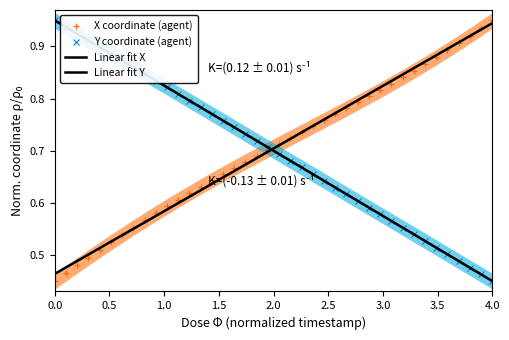

At how many categories does at least one series exceed 0?

40